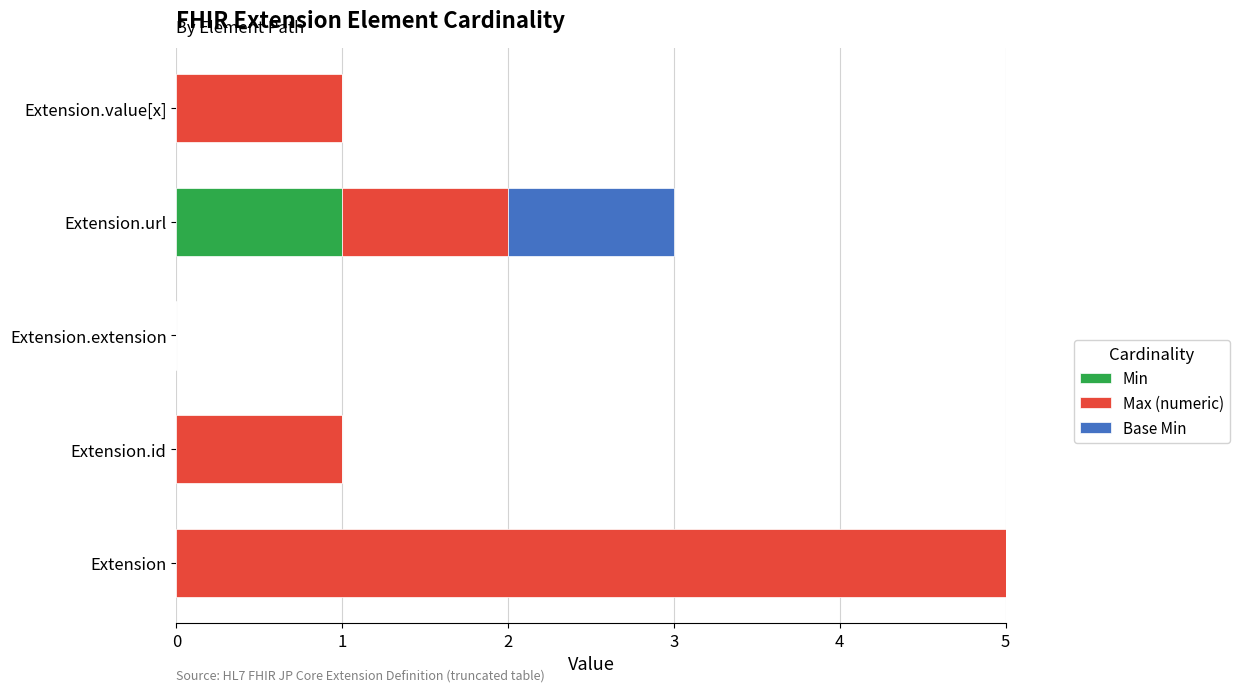

How many bars are there in each group?

3